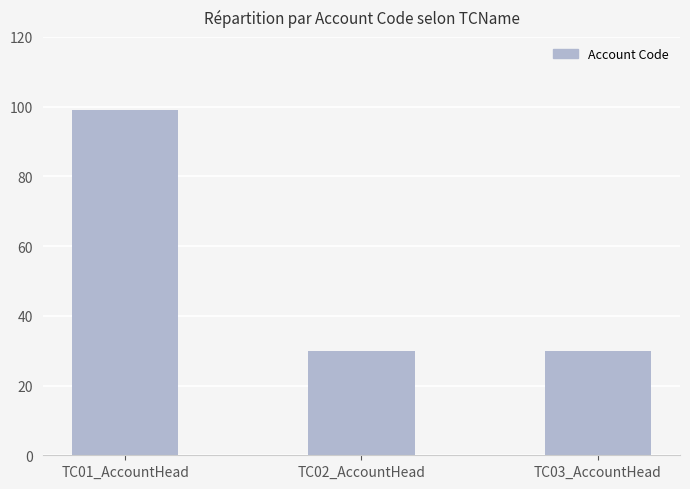

Is it true that the value at TC02_AccountHead is 49?

False